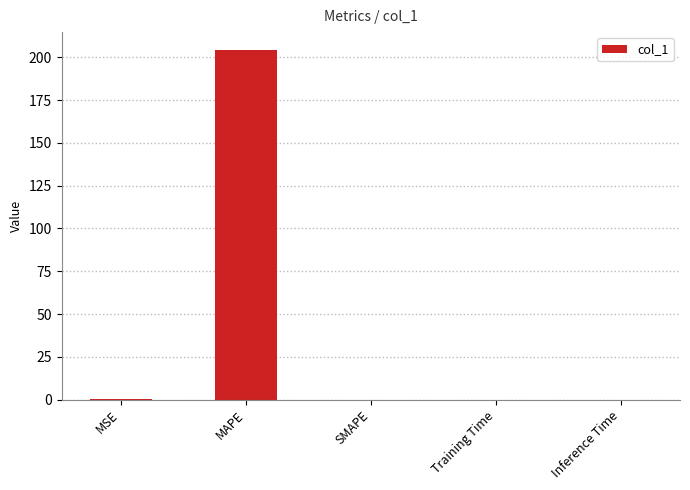

What is the sum of all values?

204.9